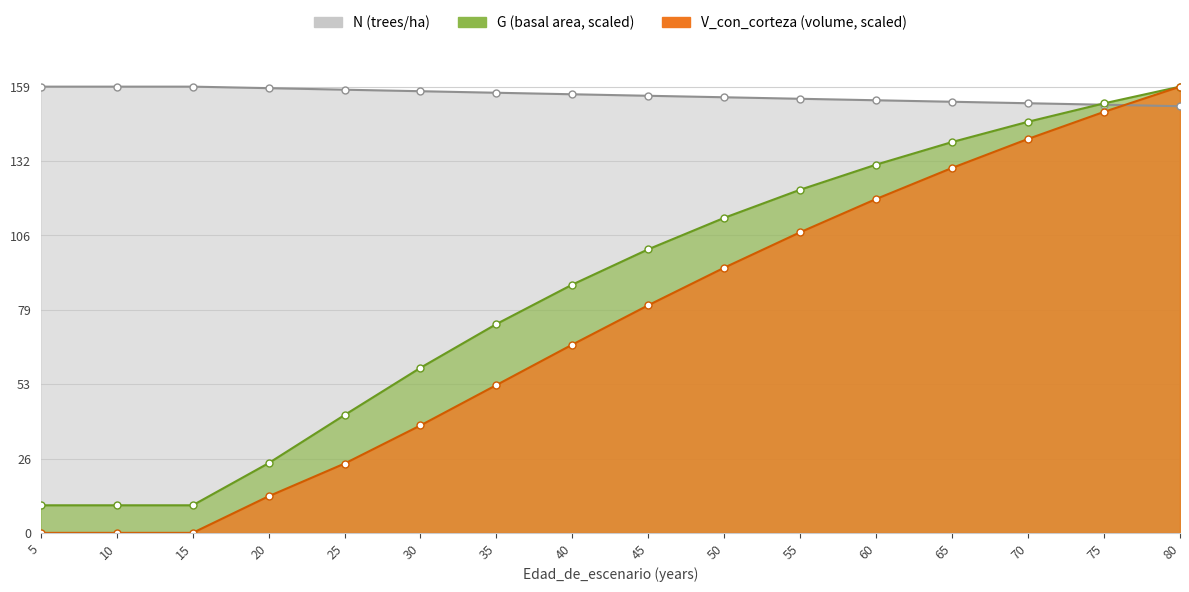

What is the average value of the V_con_corteza series?

73.6